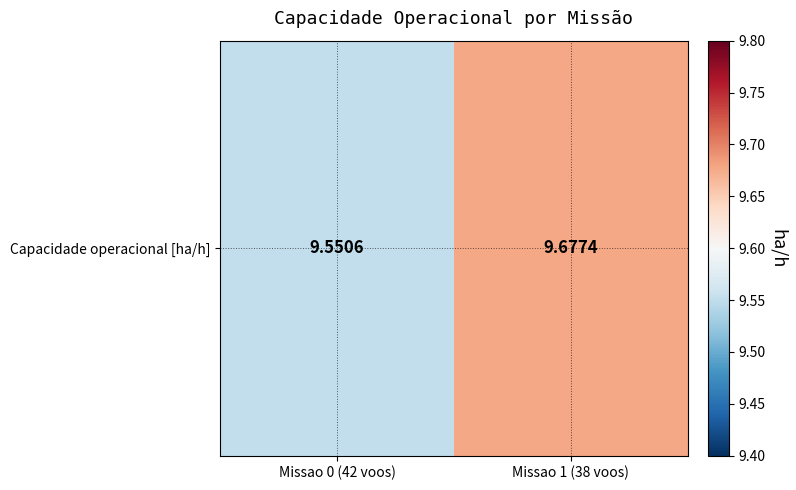

Rank the categories by value from highest to lowest.

Missao 1 (38 voos), Missao 0 (42 voos)